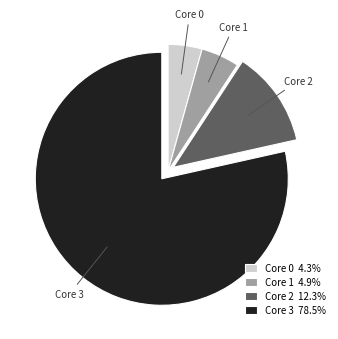

Is there a majority slice in this chart?

Yes